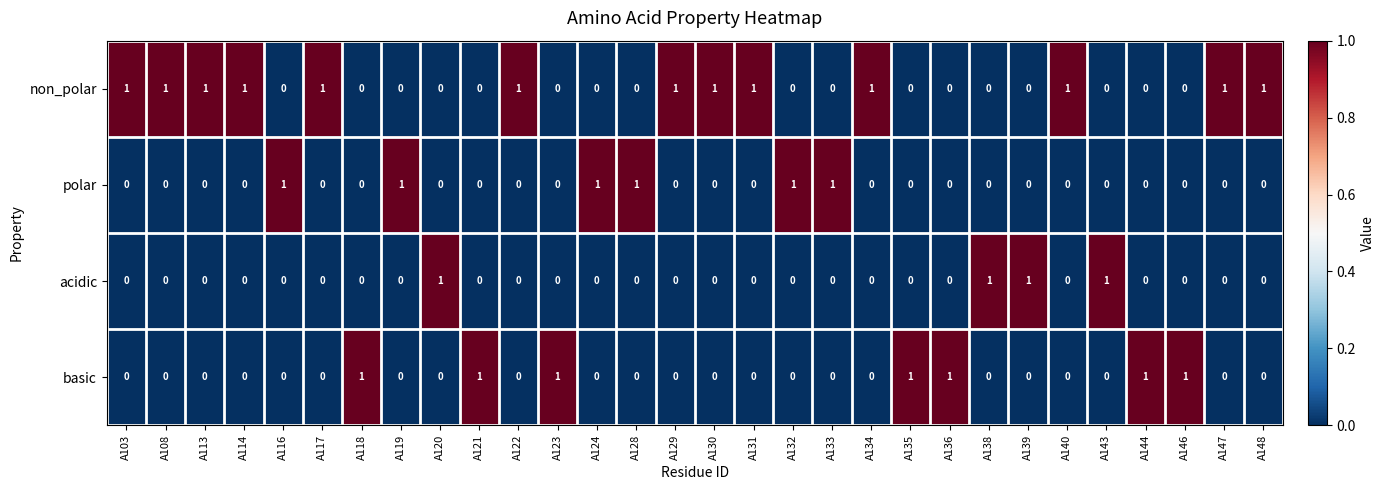

Count the polar values in the range 0 to 1.

30